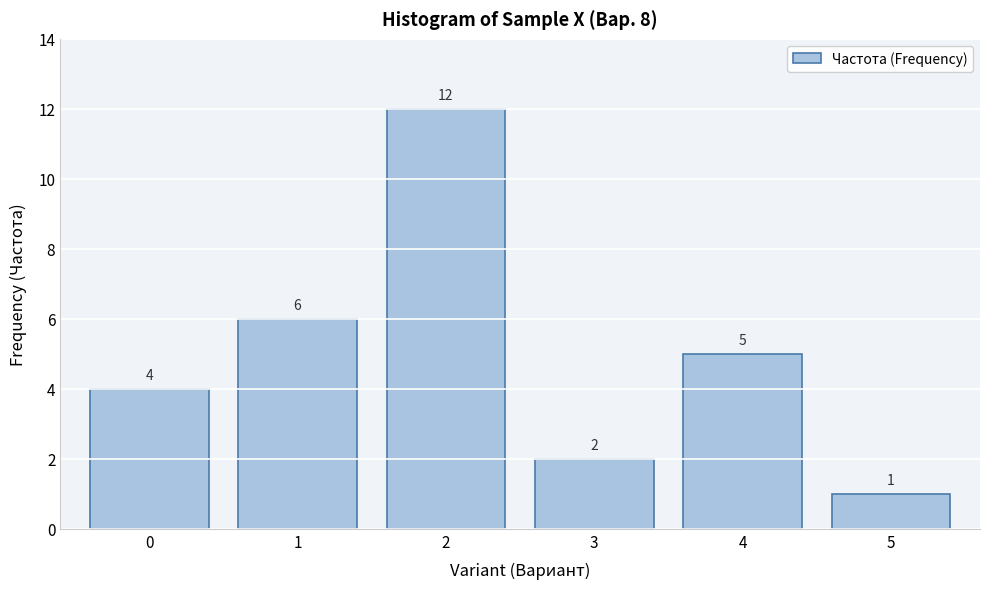

Reading right to left, transcribe all the data shown in this chart.

1	5	2	12	6	4